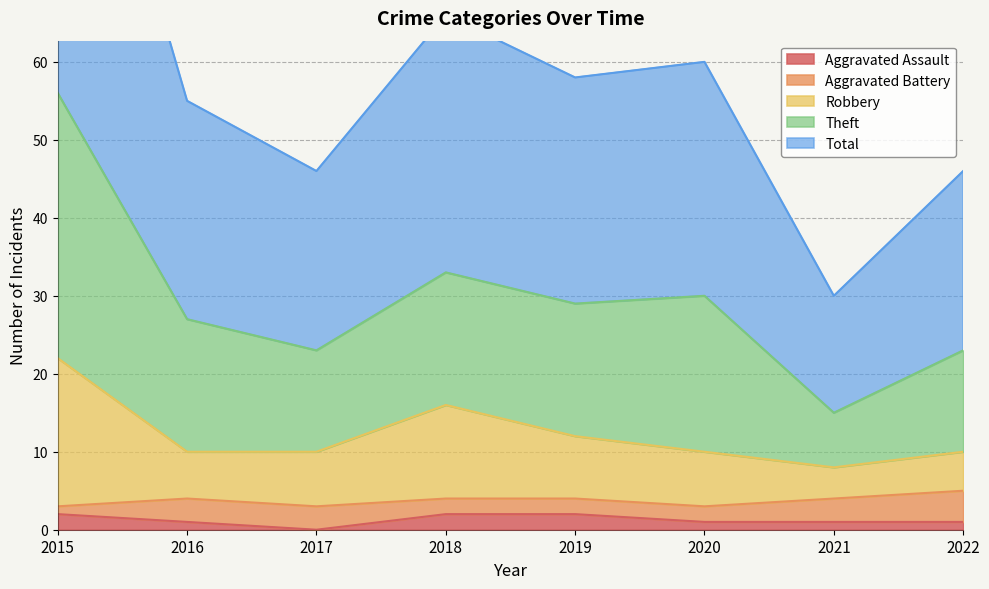

Is it true that Aggravated Assault equals 0 at 2017?

True